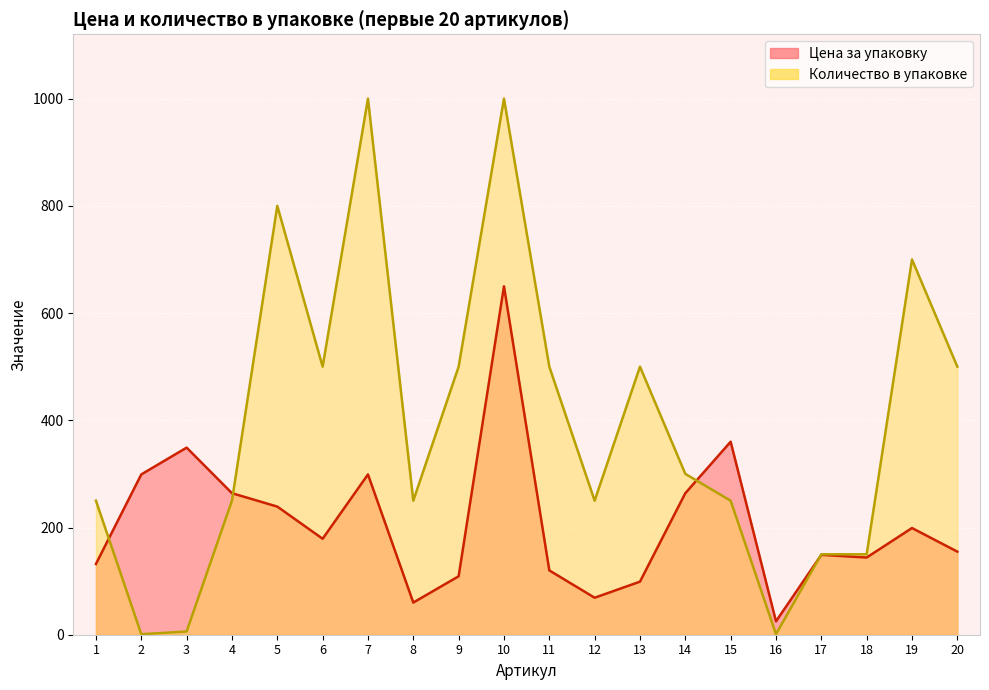

Reading right to left, what are all the values shown in this chart?

Цена за упаковку: 155	199	144	149	25	360	264	99	69	120	650	109	60	299	179	239	264	349	299	132
Количество в упаковке: 500	700	150	150	1	250	300	500	250	500	1000	500	250	1000	500	800	250	6	1	250